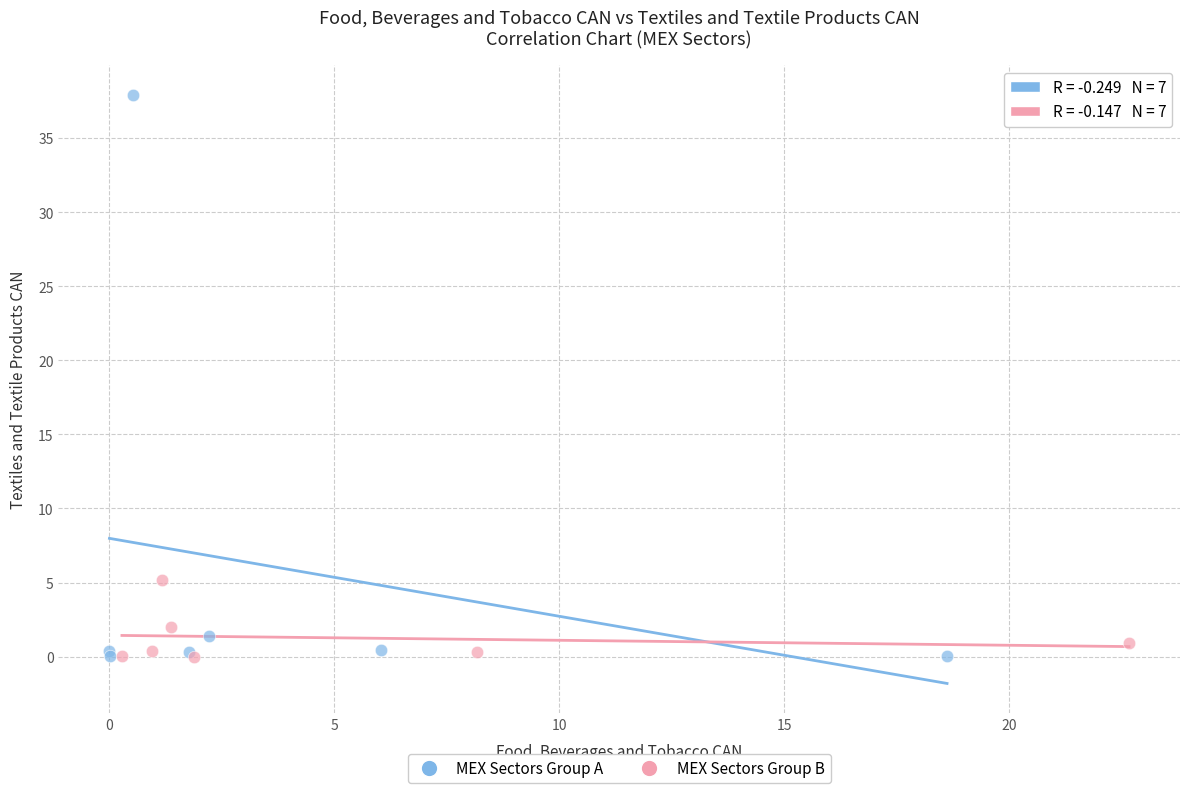

Which series contains the highest Y value?

MEX Sectors Group A